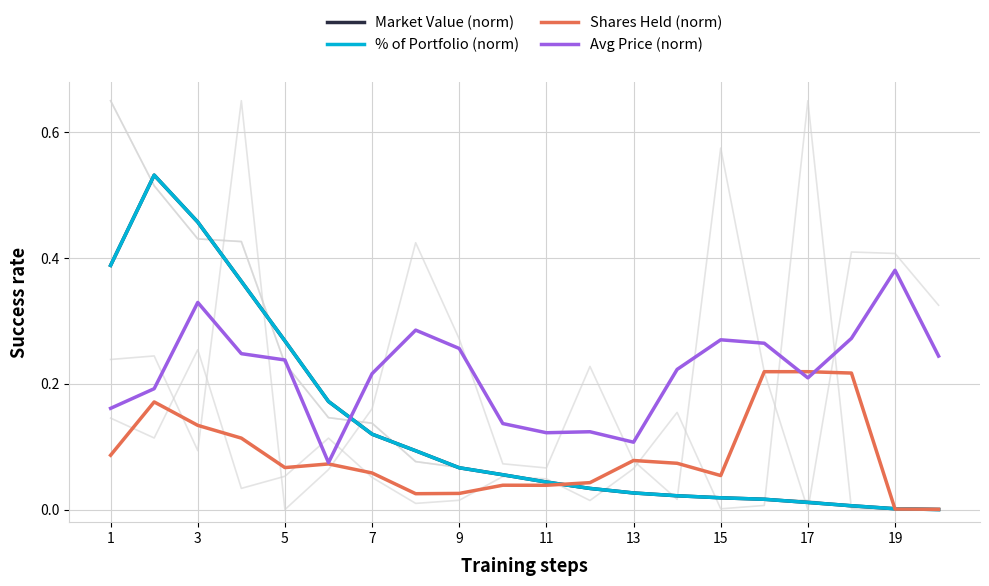

How many intersections are there between Market Value (norm) and Avg Price (norm)?

1